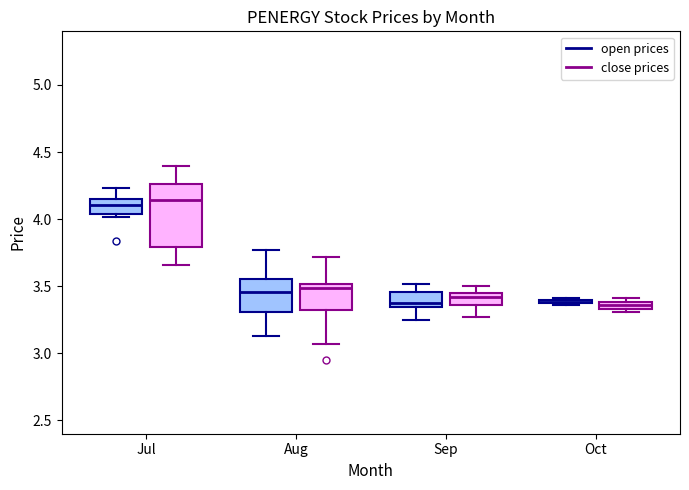

Comparing the boxes themselves (not the whiskers), which one is the tallest?

Jul (close prices)